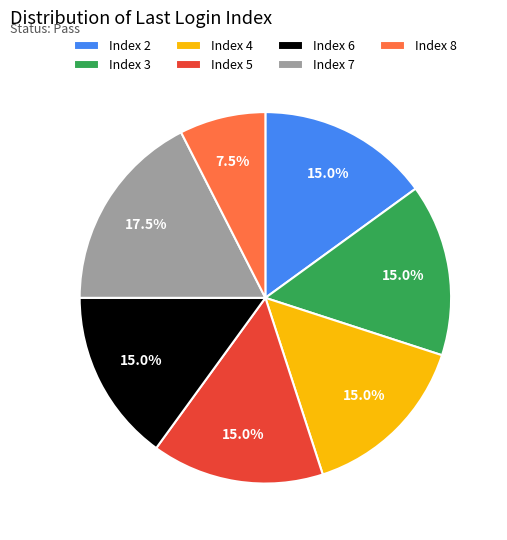

Which slice is the smallest?

Index 8